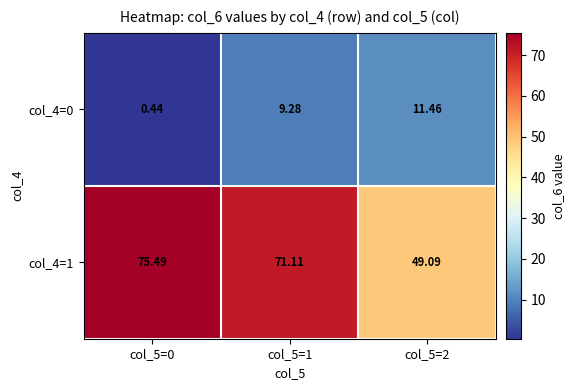

At which category is the sum across all series the highest?

col_5=1